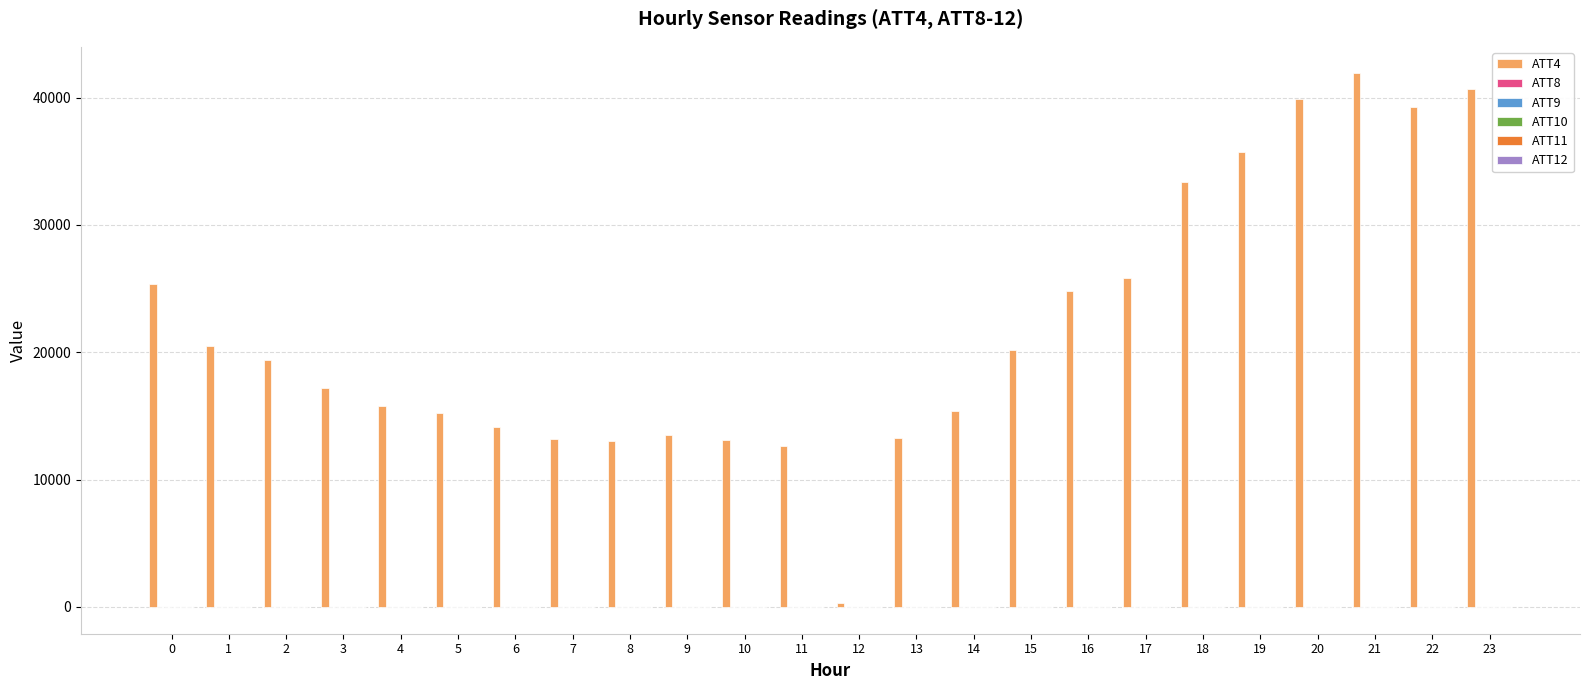

What is the total value across all series at 4?

15832.0